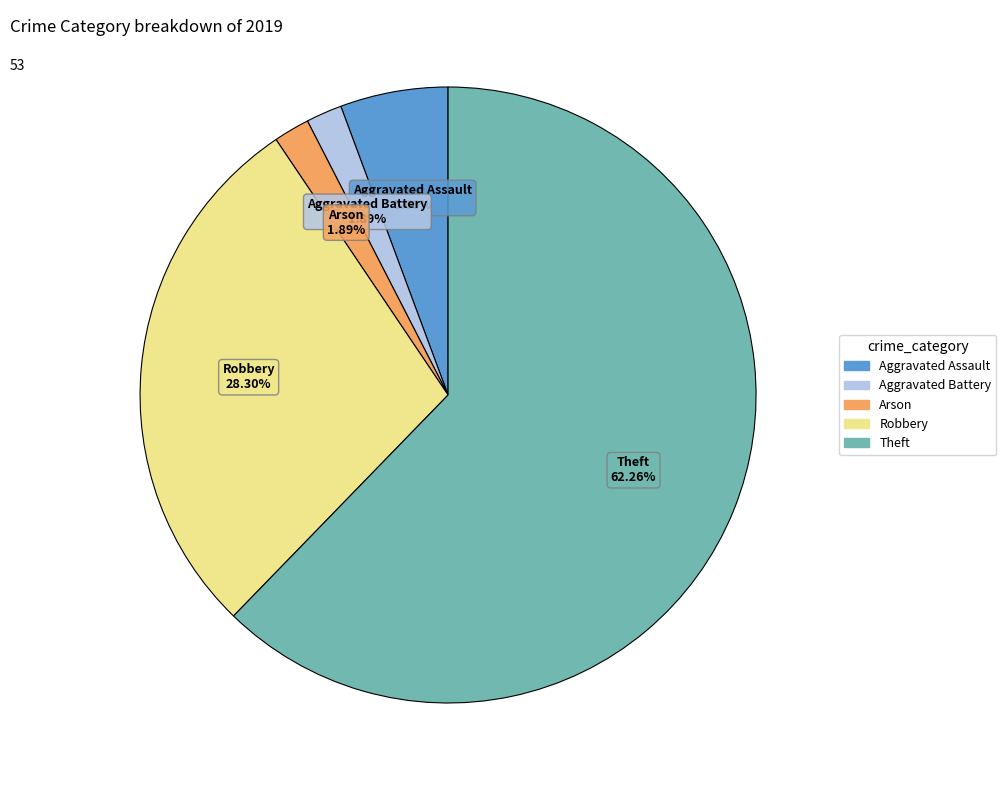

What portion of the pie excludes Robbery?

71.7%